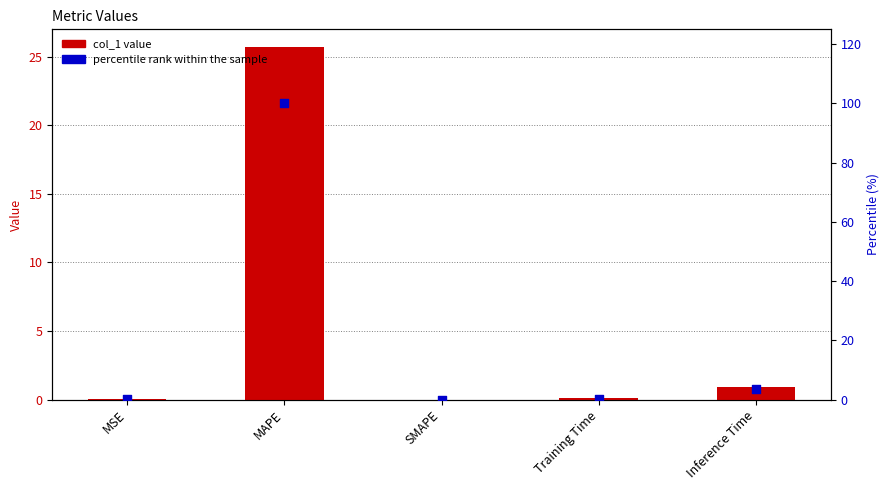

Is the value of percentile rank within the sample at SMAPE greater than the value of col_1 at Inference Time?

No